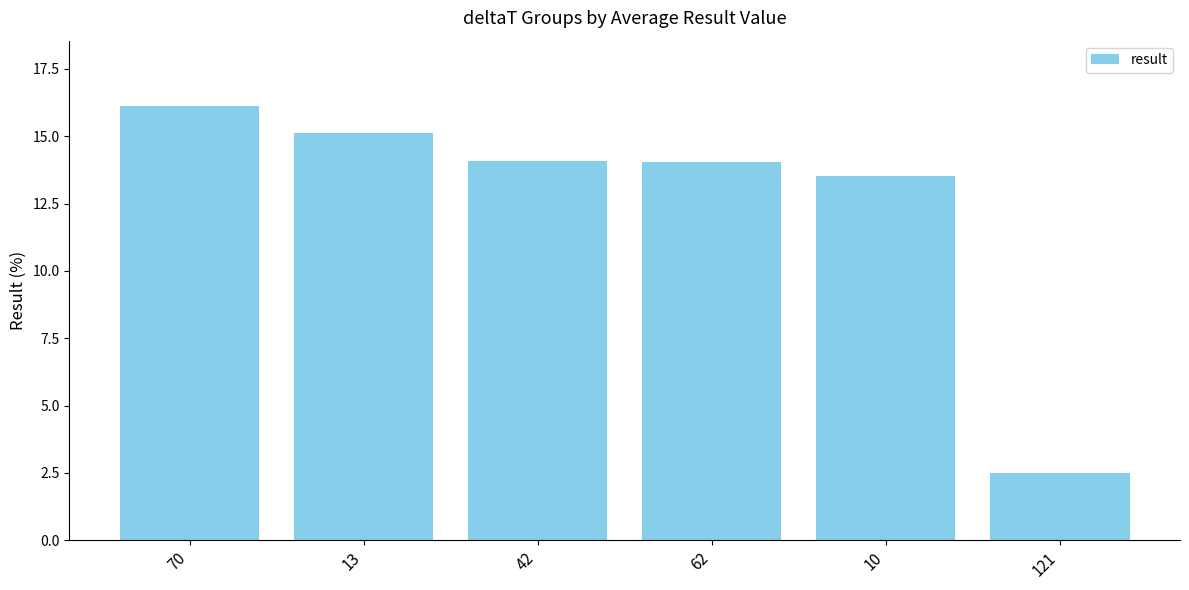

At which label is the value closest to 9?

10